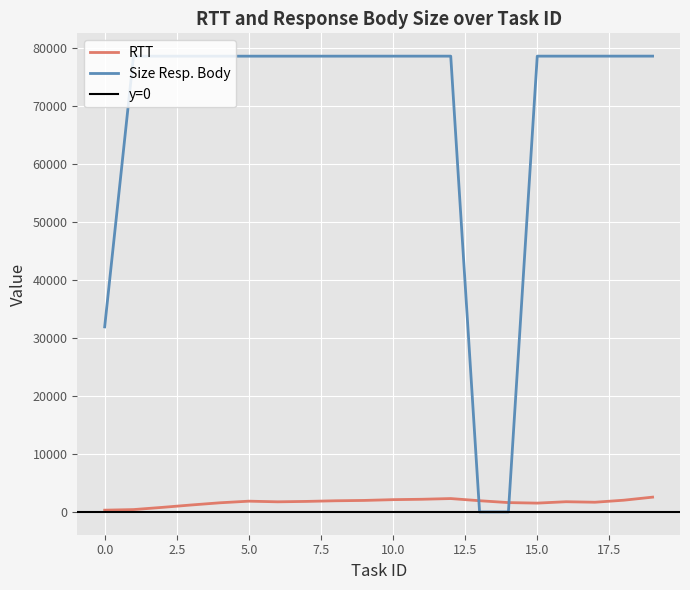

At how many categories does at least one series exceed 19699?

18